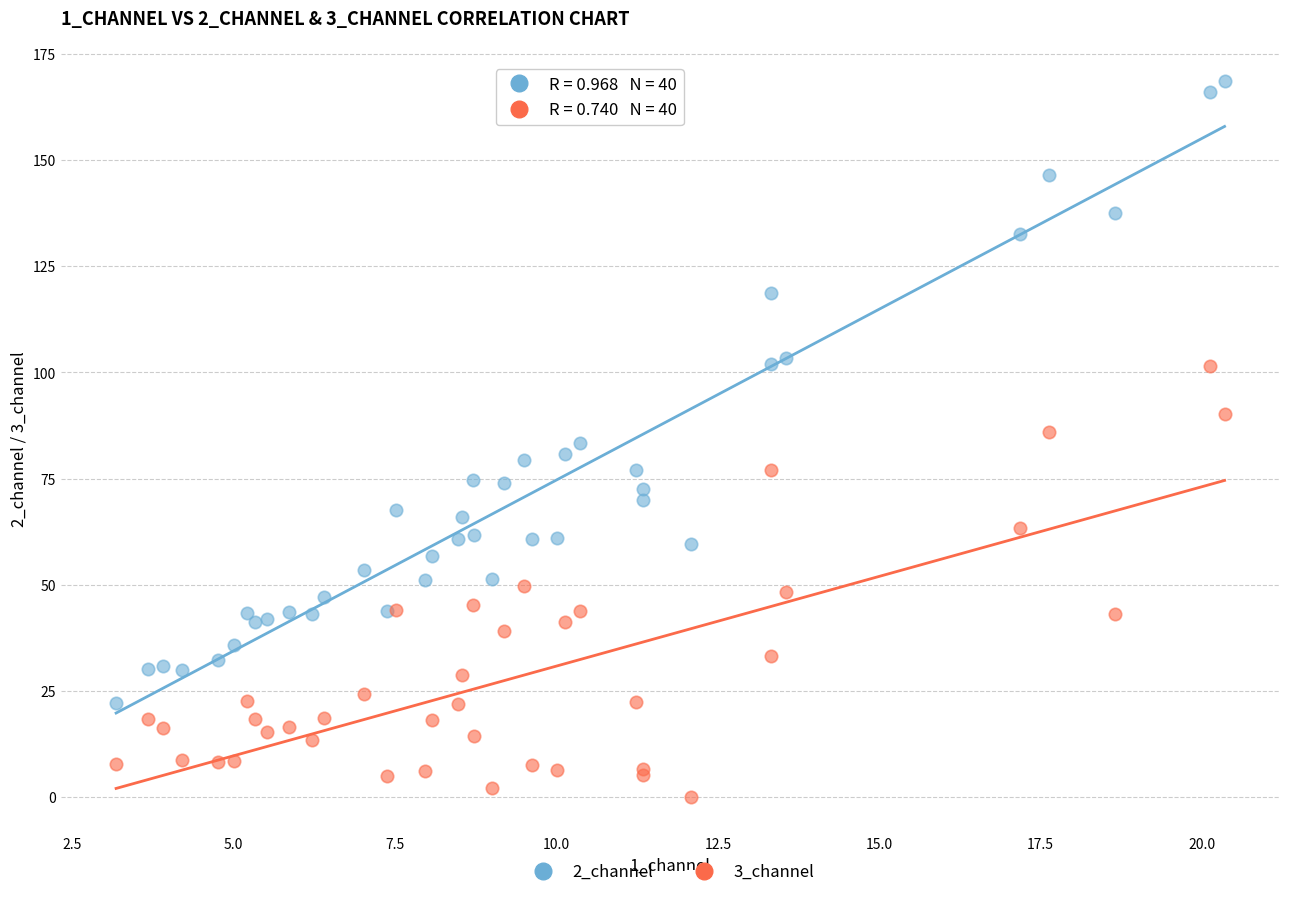

Which series contains the highest Y value?

2_channel